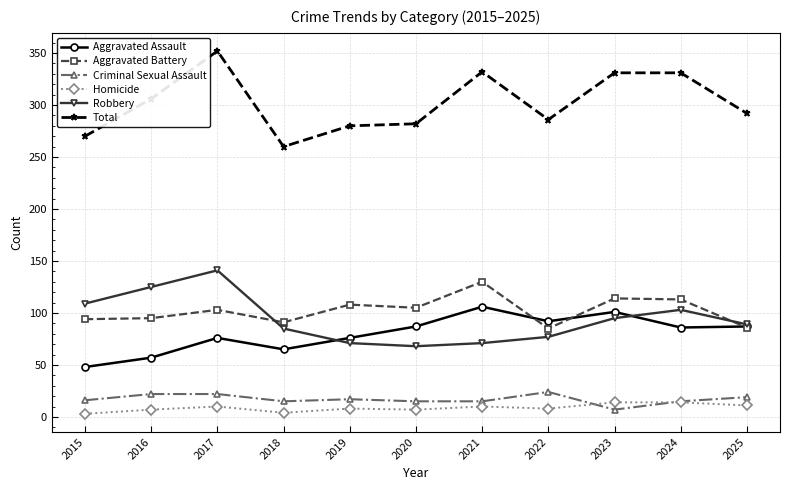

Is it true that Robbery equals 32 at 2017?

False